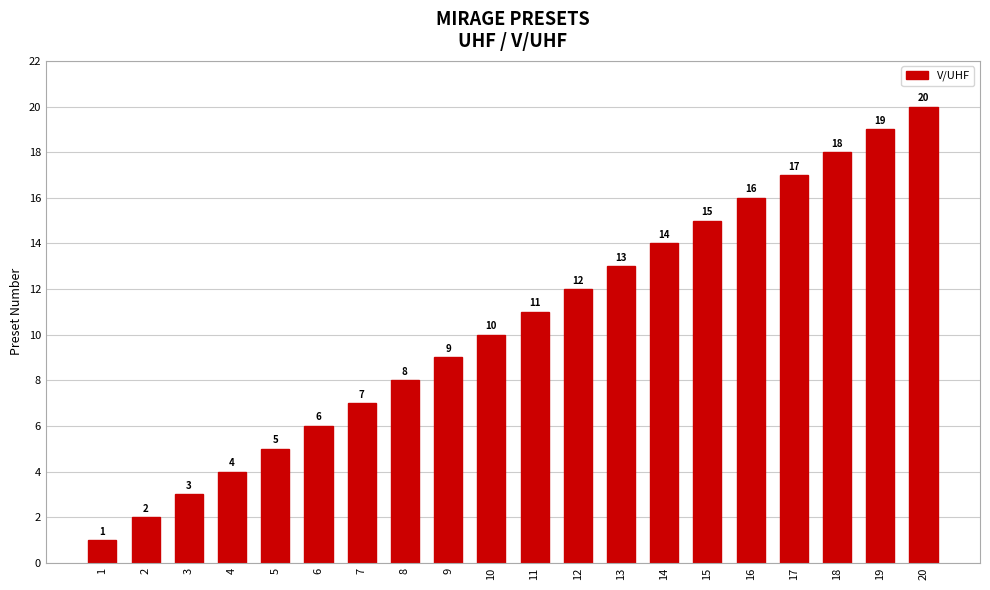

Does the chart contain any negative values?

No